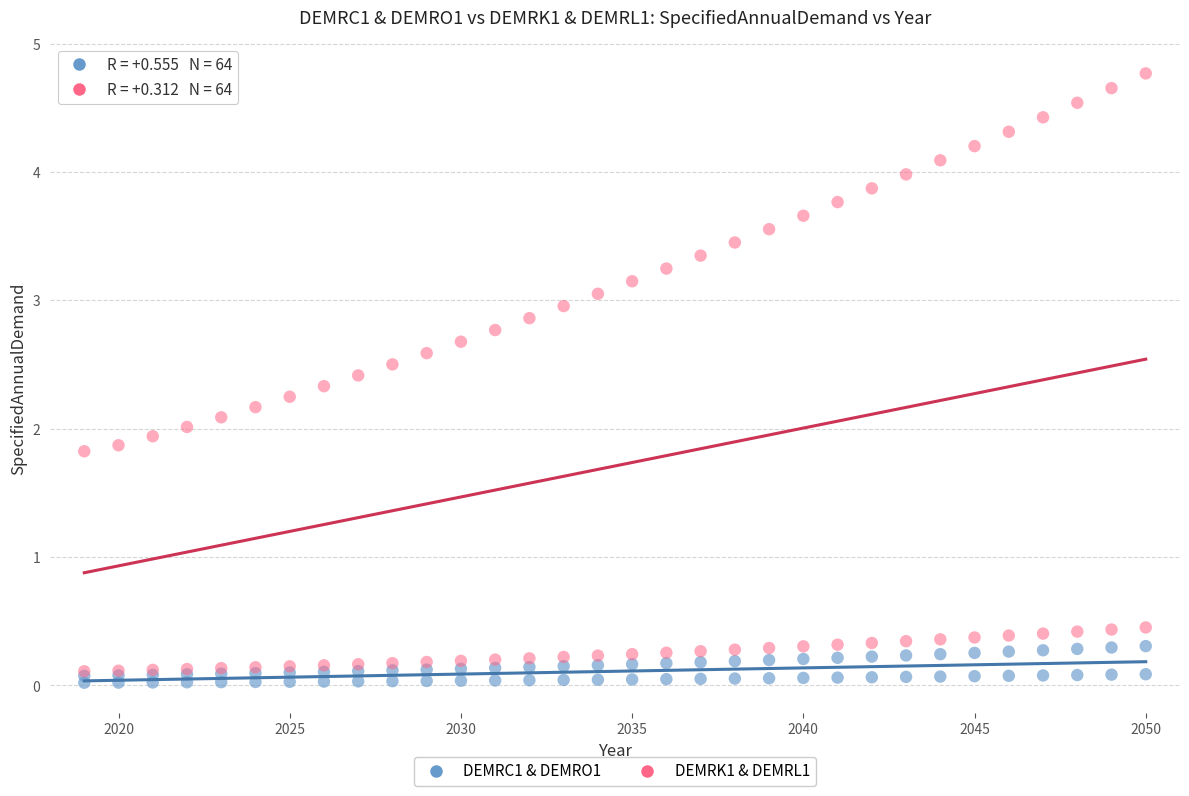

Which series reaches the maximum Y coordinate?

DEMRK1 & DEMRL1